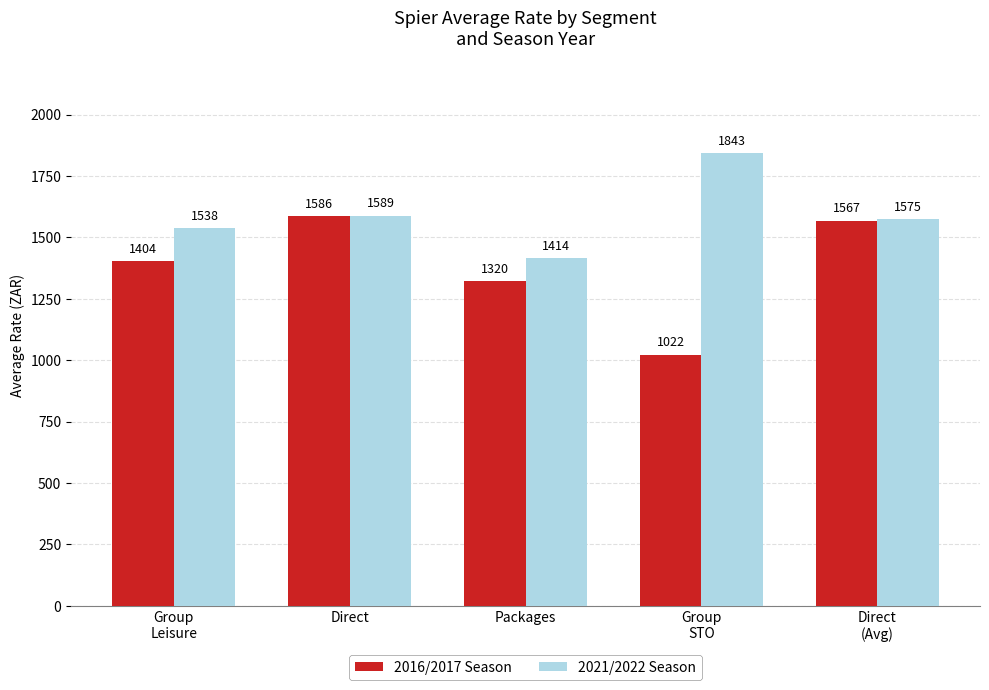

Count the number of data series in this chart.

2